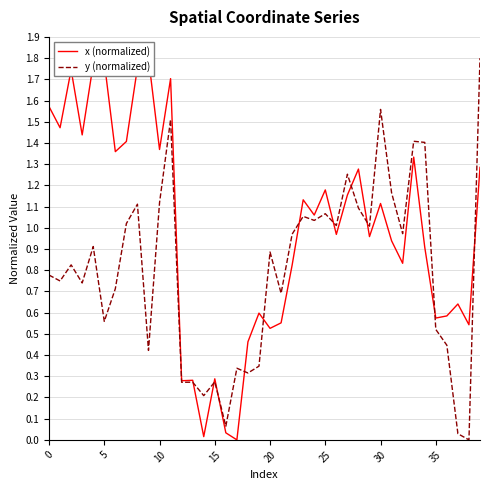

What is the highest value of the y (normalized) series?

1.8